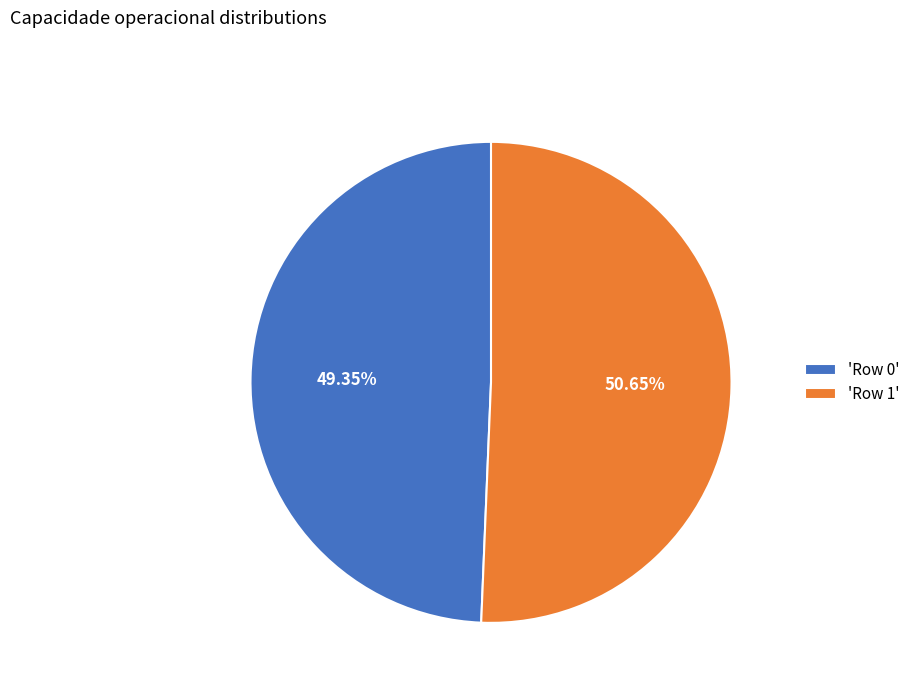

How many slices are in this pie chart?

2